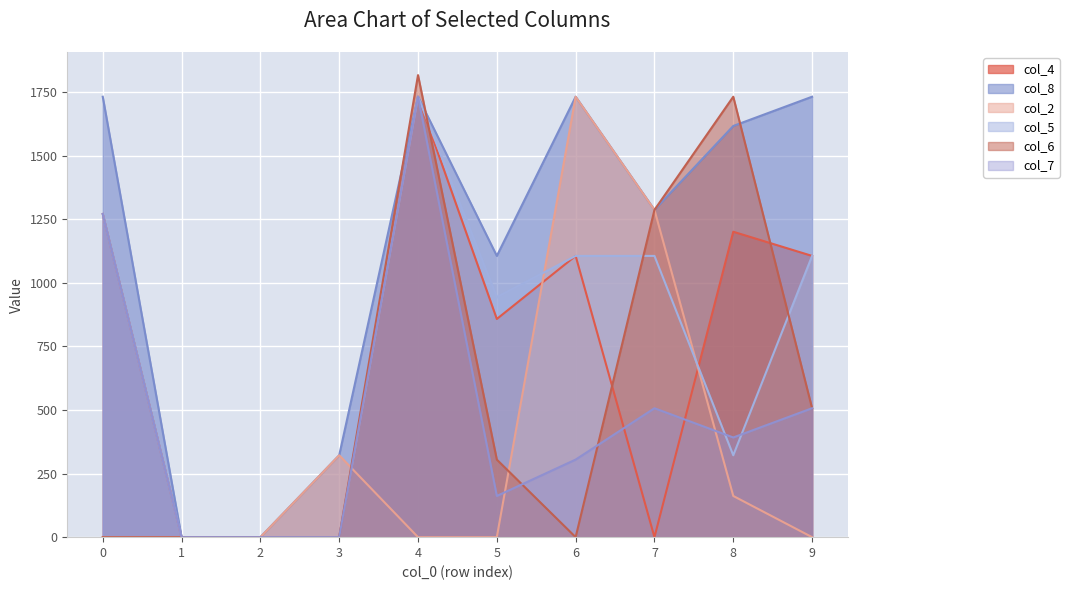

At which category is the sum across all series the highest?

4